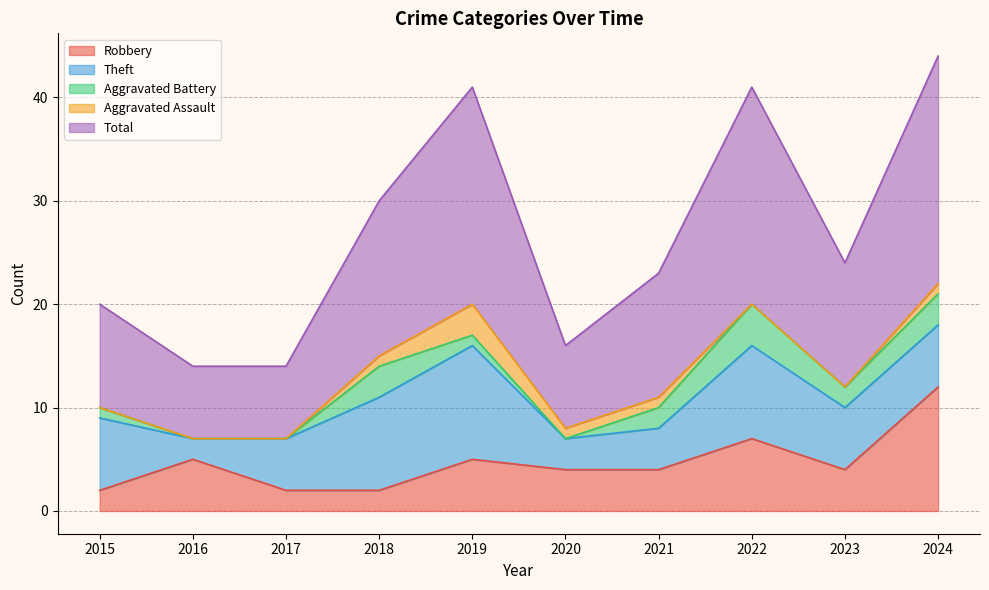

At which label does Theft reach its minimum?

2016